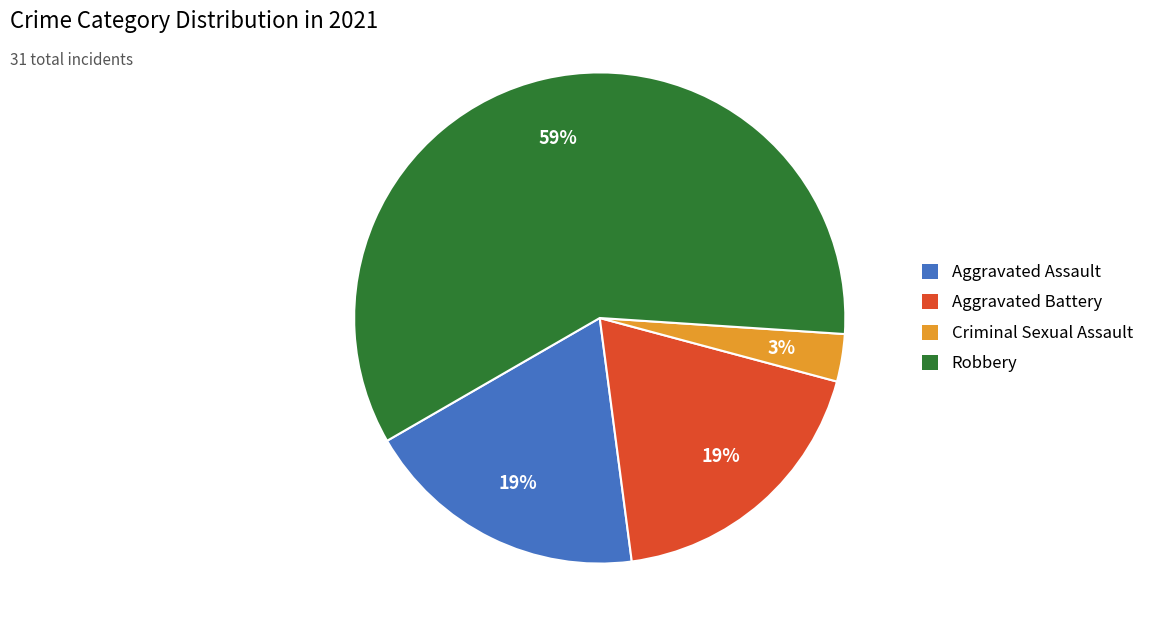

To the nearest percent, what percentage of the pie is Robbery?

59%